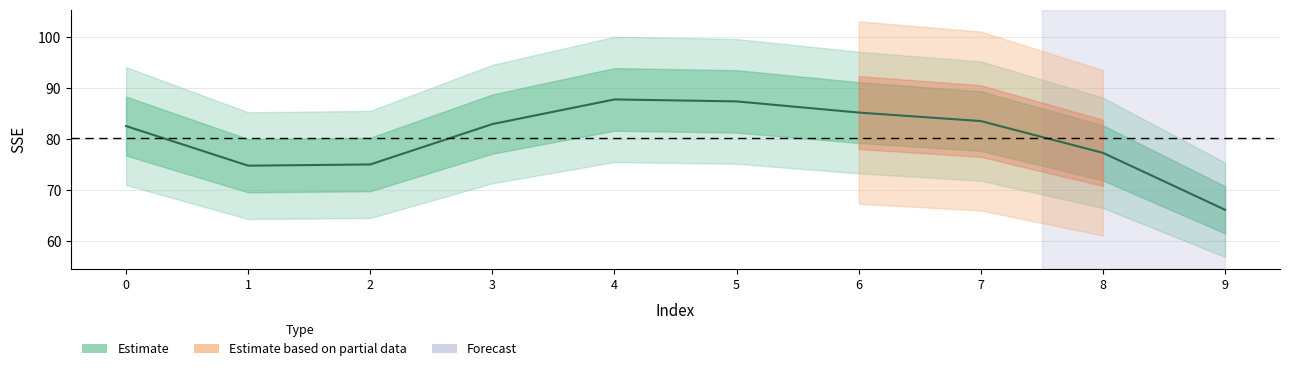

List the labels in order of value, smallest first.

9, 1, 2, 8, 0, 3, 7, 6, 5, 4